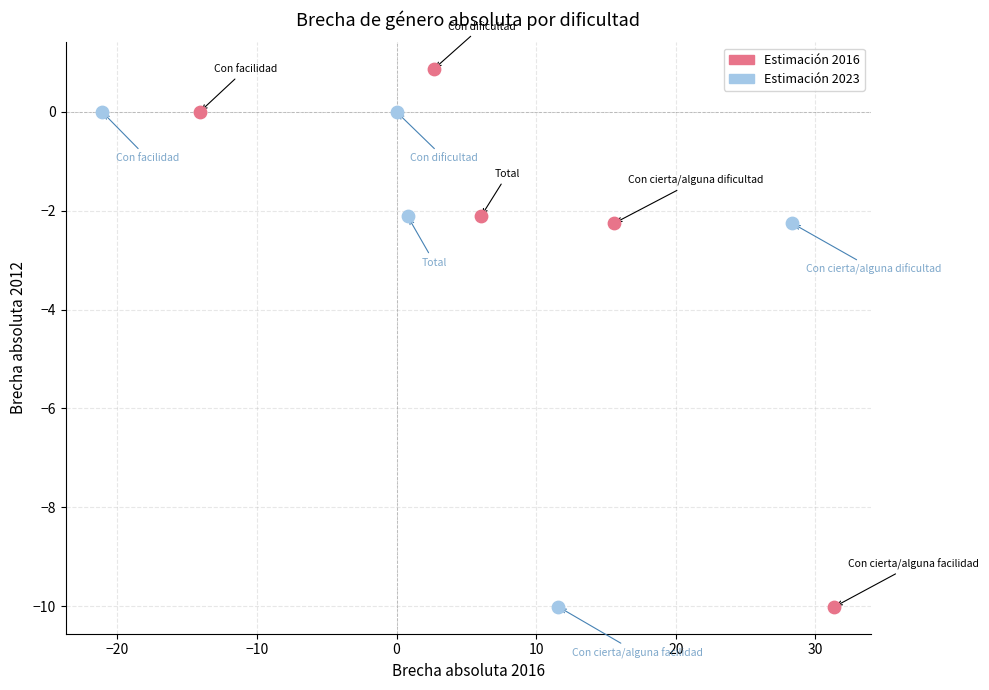

Which series has the widest spread of Y values?

Estimación 2016